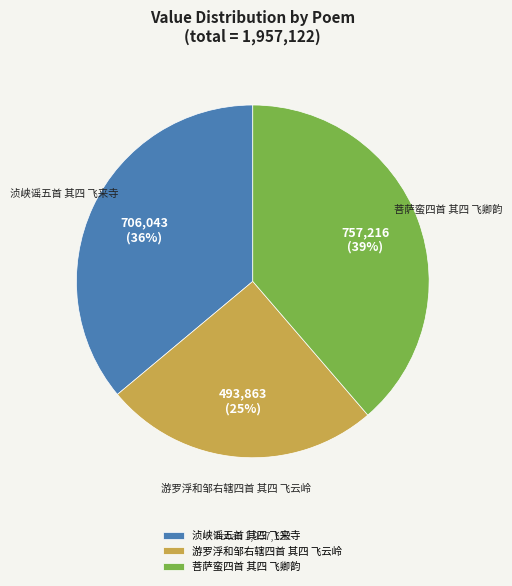

How many slices are in this pie chart?

3